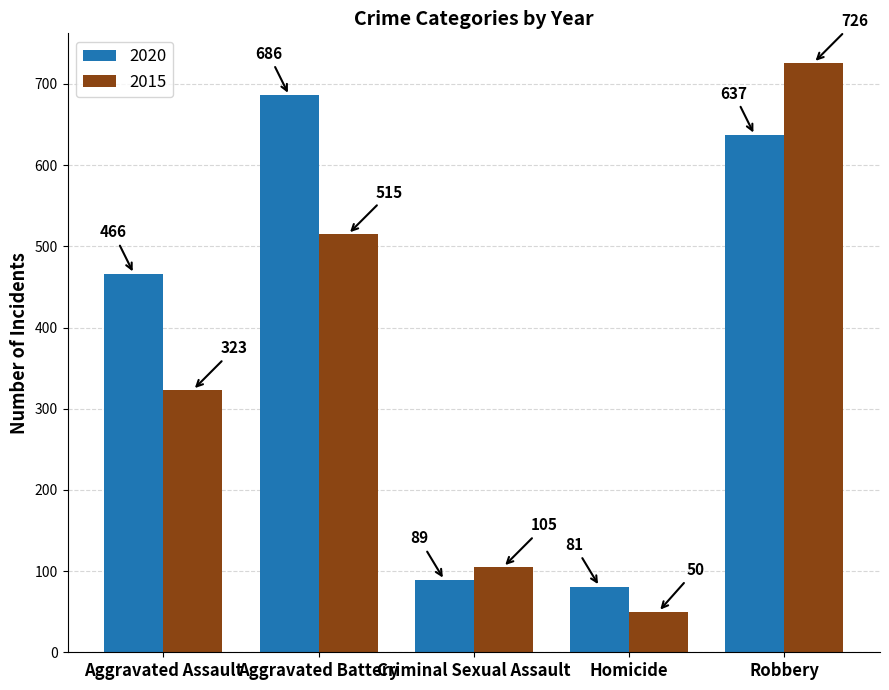

What is the difference between the maximum and minimum values in the 2015 series?

676